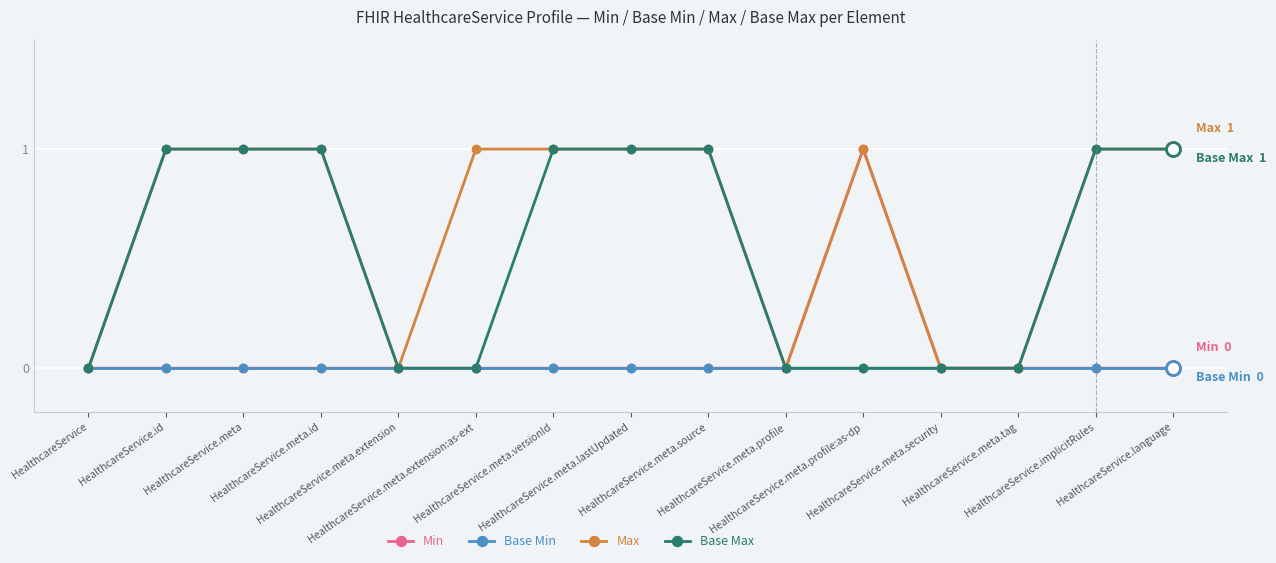

Does the chart display data point markers on the line(s)?

Yes